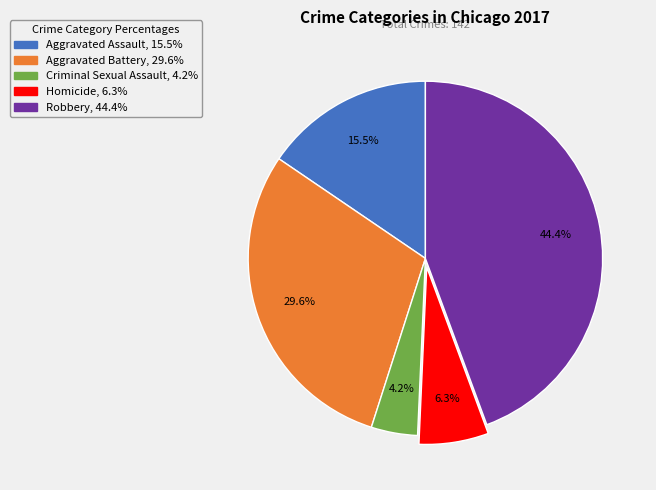

Do Robbery and Criminal Sexual Assault together represent more than half of the pie?

No